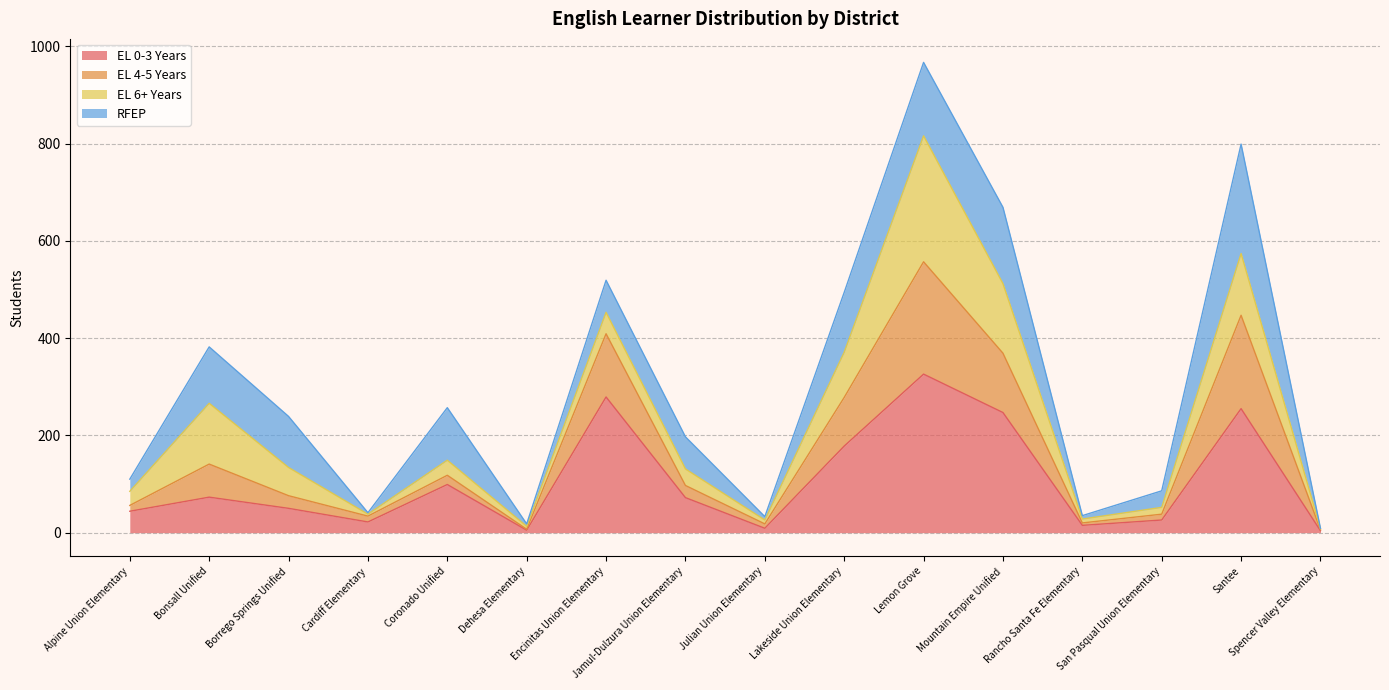

What is the average value of the EL 0-3 Years series?

106